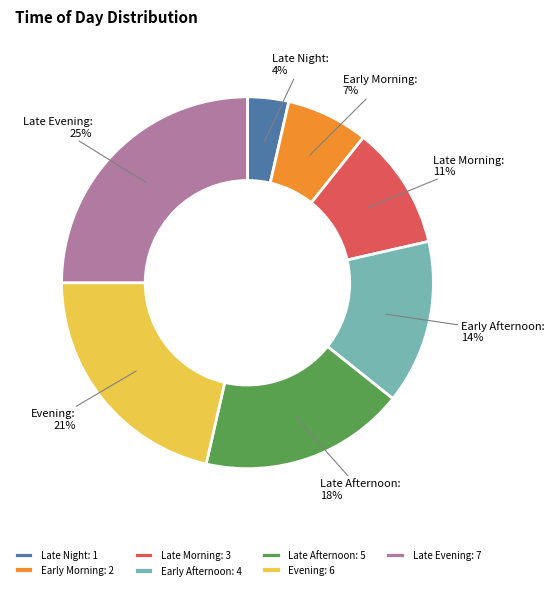

Which slice is the smallest?

Late Night